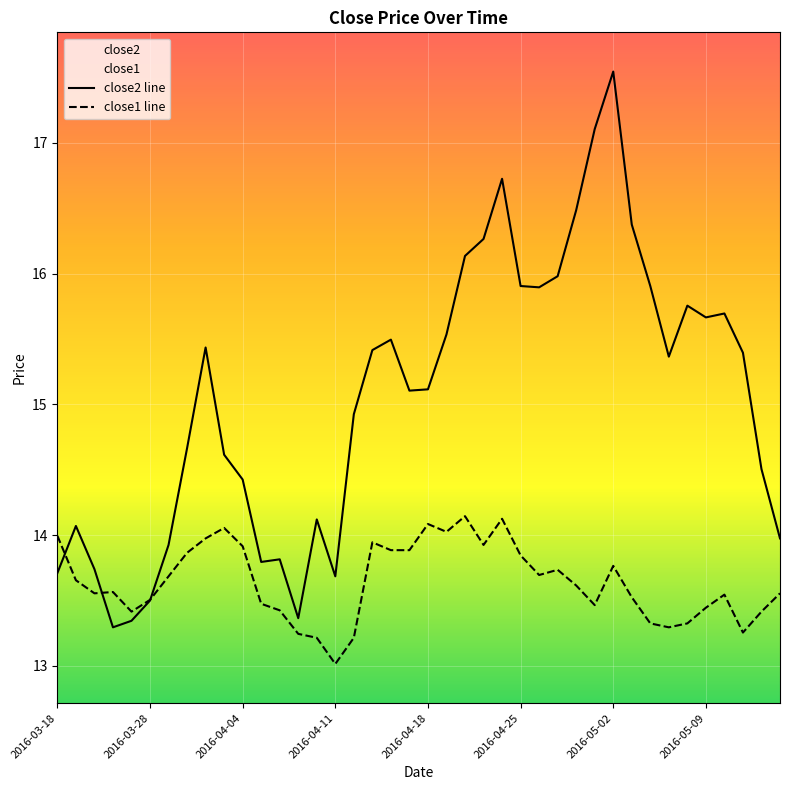

What is the smallest value displayed?

13.0